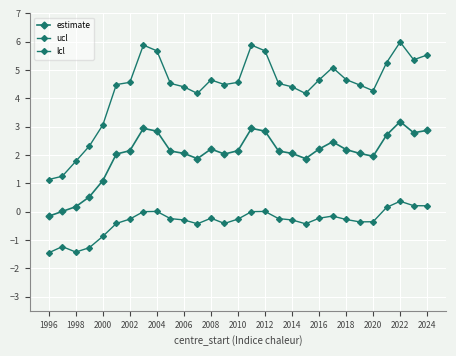

What is the value of the ucl point at the 11th from the left?

4.4